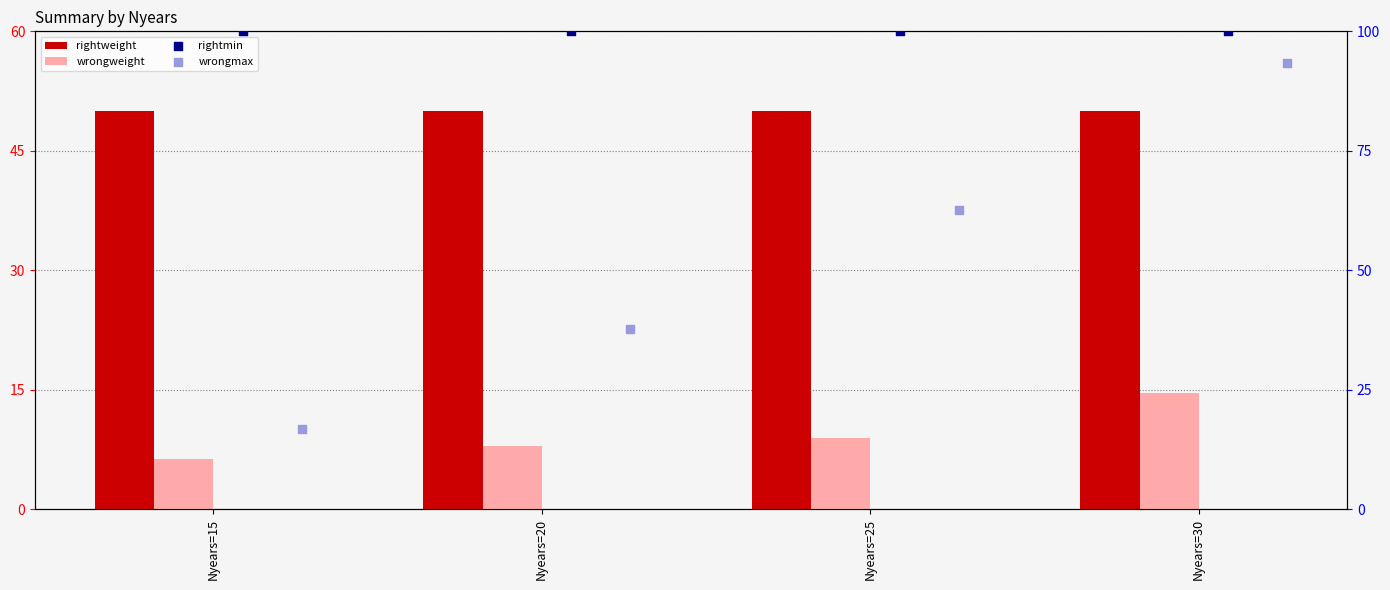

At which category is the sum across all series the highest?

Nyears=30